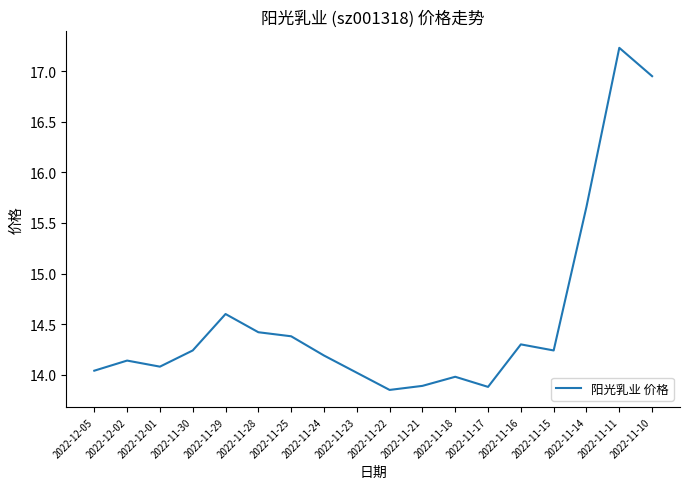

What is the difference between the maximum and minimum values?

3.4